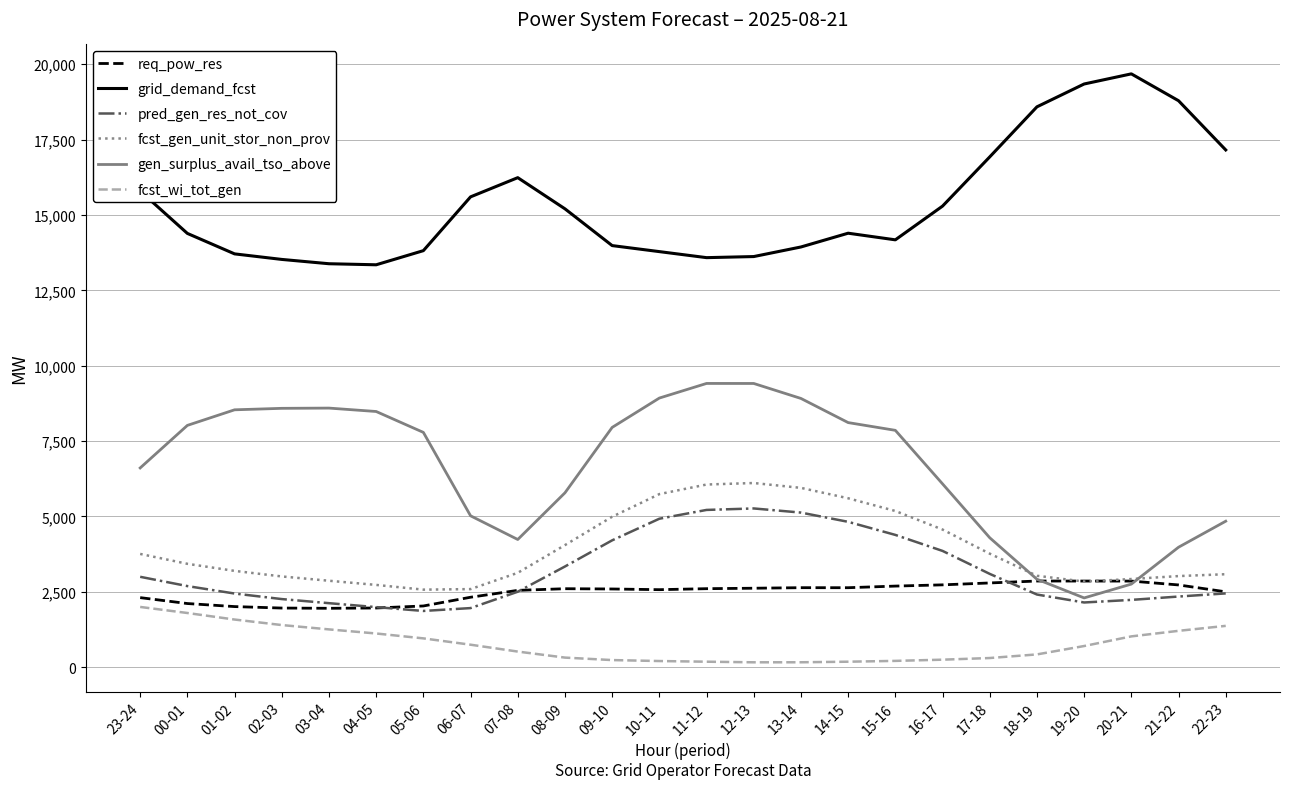

What position from the left is 01-02?

3